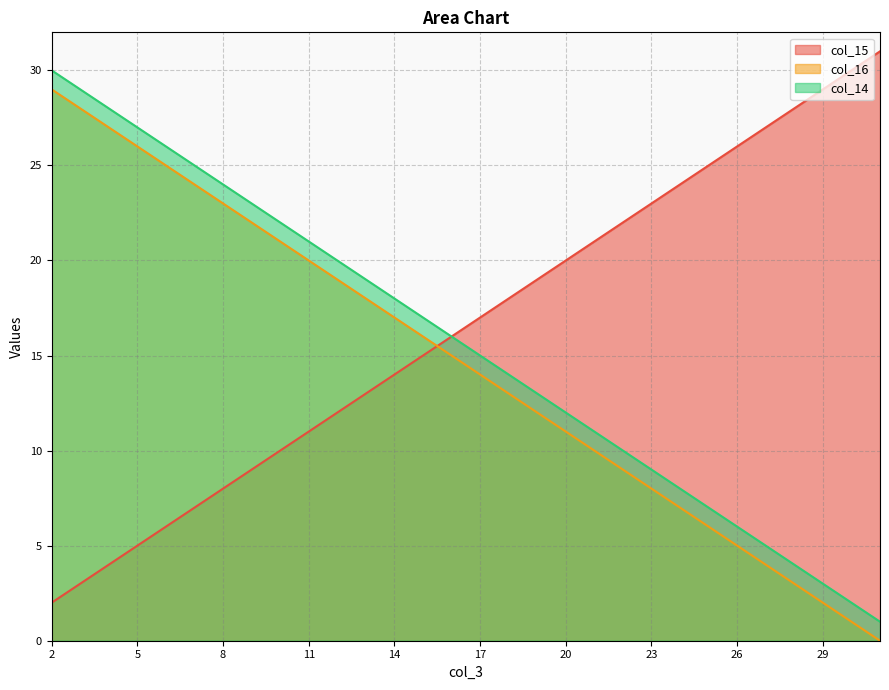

Which series has the largest range (max minus min)?

col_15